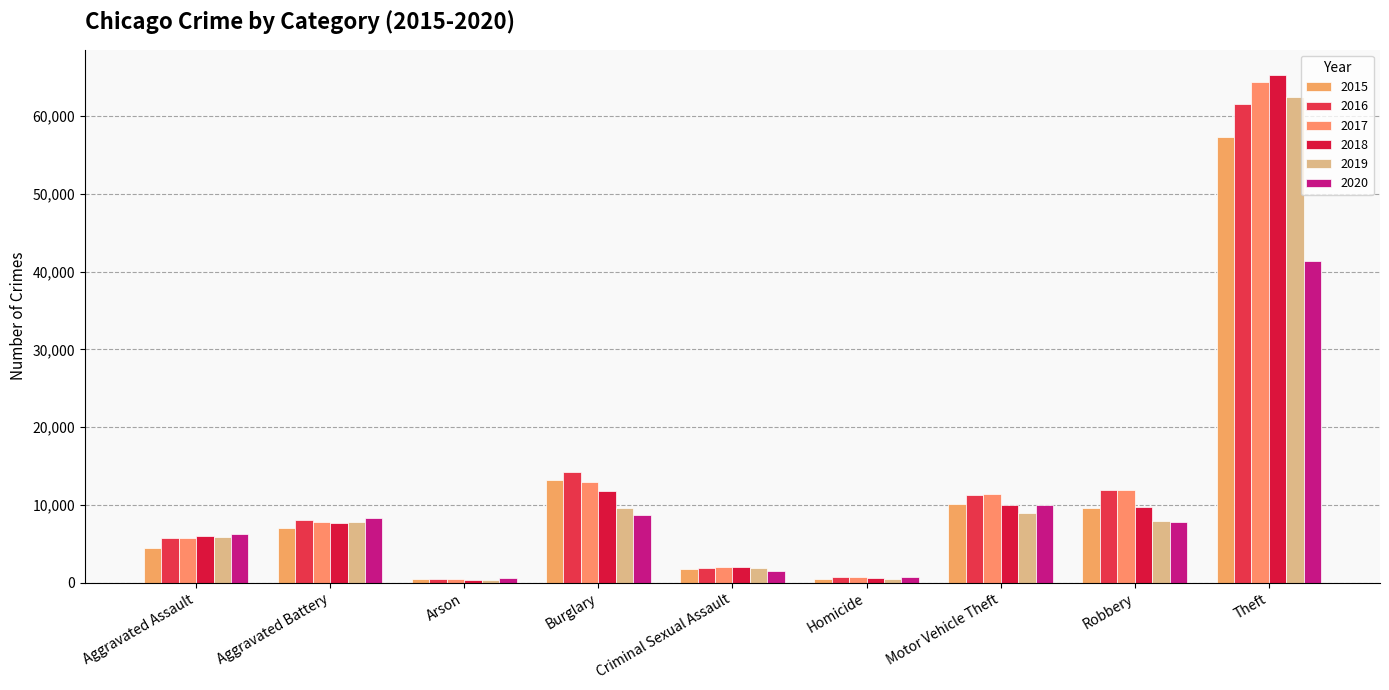

What is the value of the 2017 bar at the 4th from the left?

13001